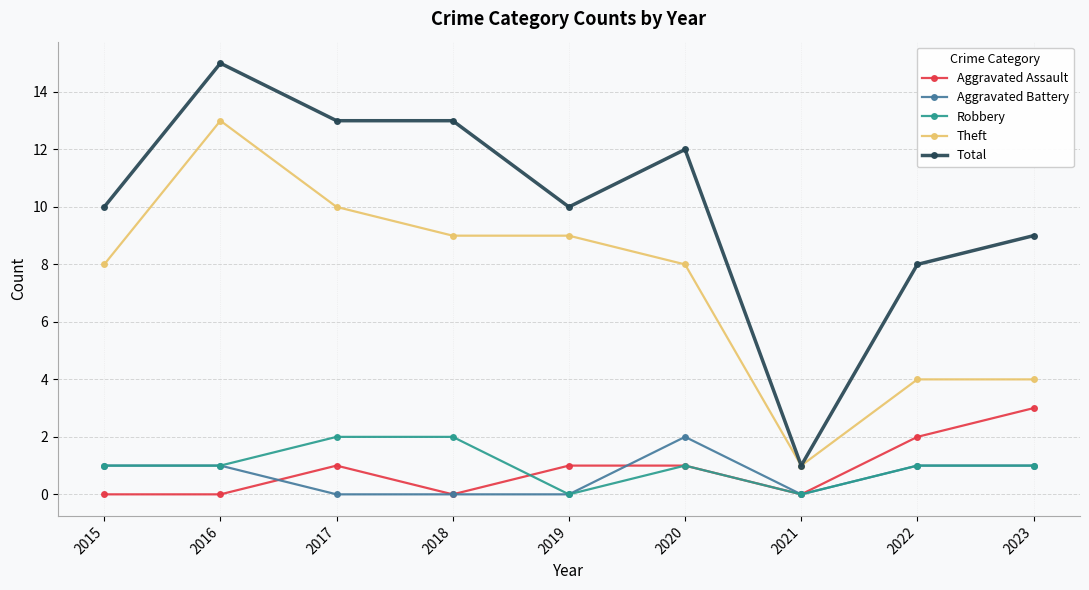

Reading left to right, transcribe all the data shown in this chart.

Aggravated Assault: 0	0	1	0	1	1	0	2	3
Aggravated Battery: 1	1	0	0	0	2	0	1	1
Robbery: 1	1	2	2	0	1	0	1	1
Theft: 8	13	10	9	9	8	1	4	4
Total: 10	15	13	13	10	12	1	8	9